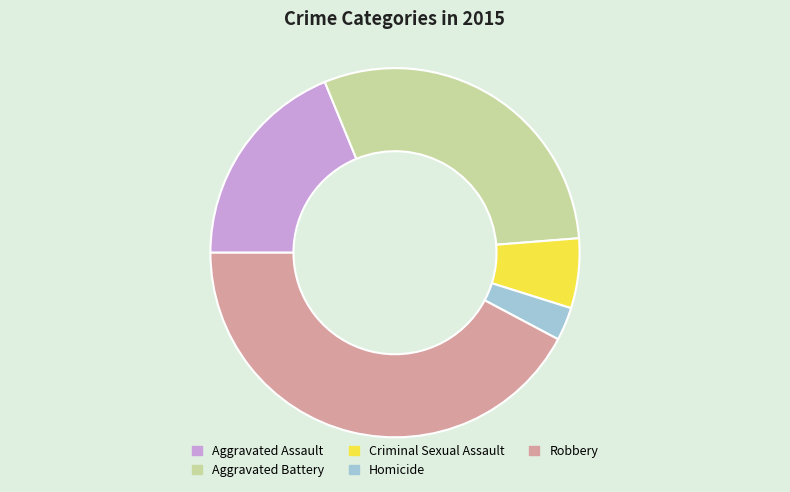

Which slice is the largest?

Robbery